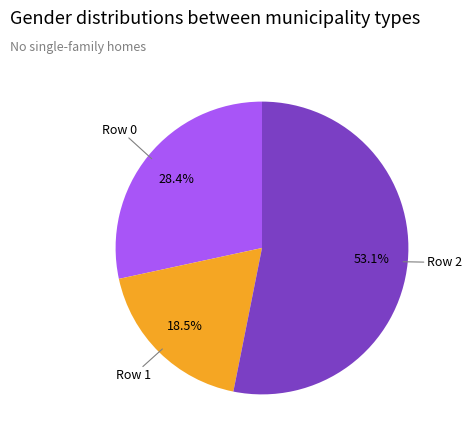

To the nearest percent, what is the difference between the largest and smallest slice percentages?

35%